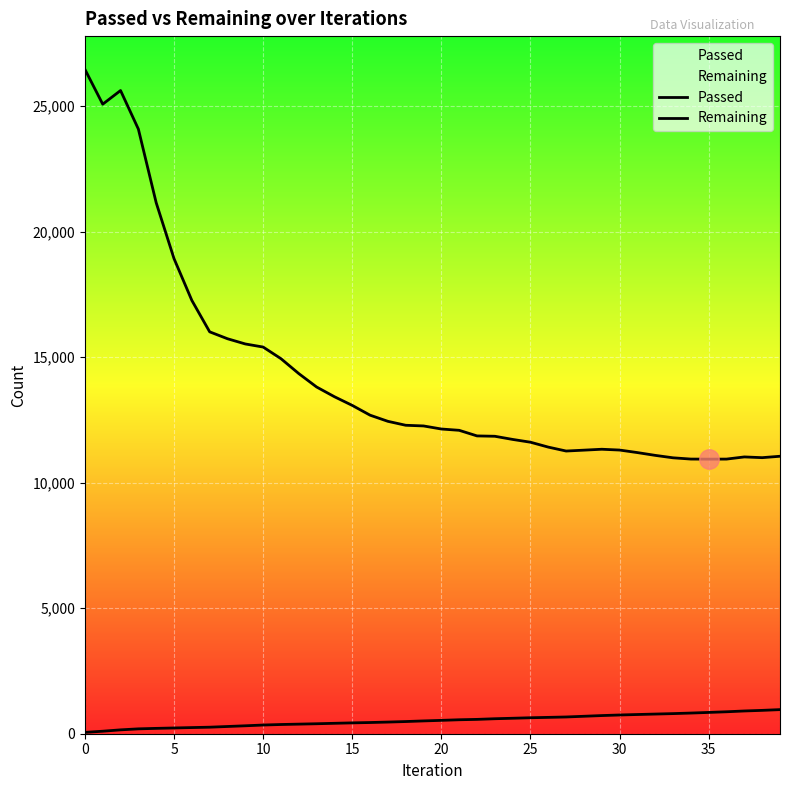

What is the label of the 15th point from the right?

25